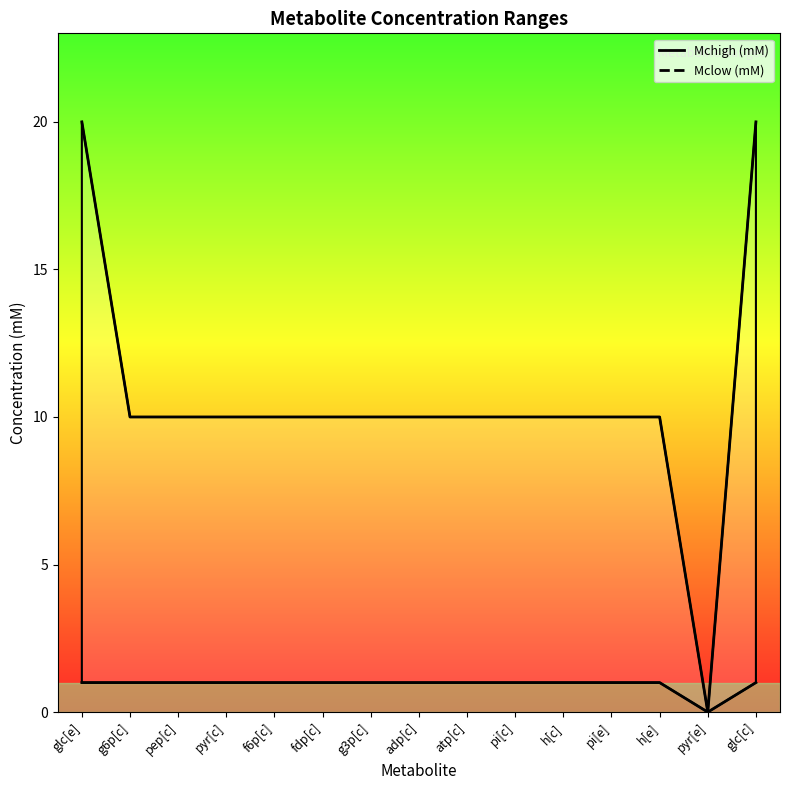

What is the difference between the second highest and minimum values in the Mchigh (mM) series?

20